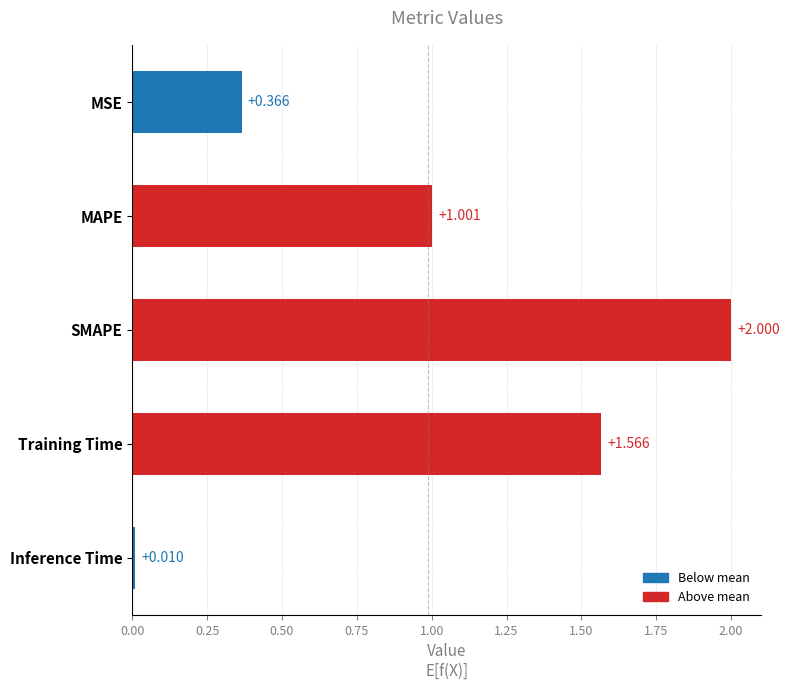

List the labels in order of value, largest first.

SMAPE, Training Time, MAPE, MSE, Inference Time